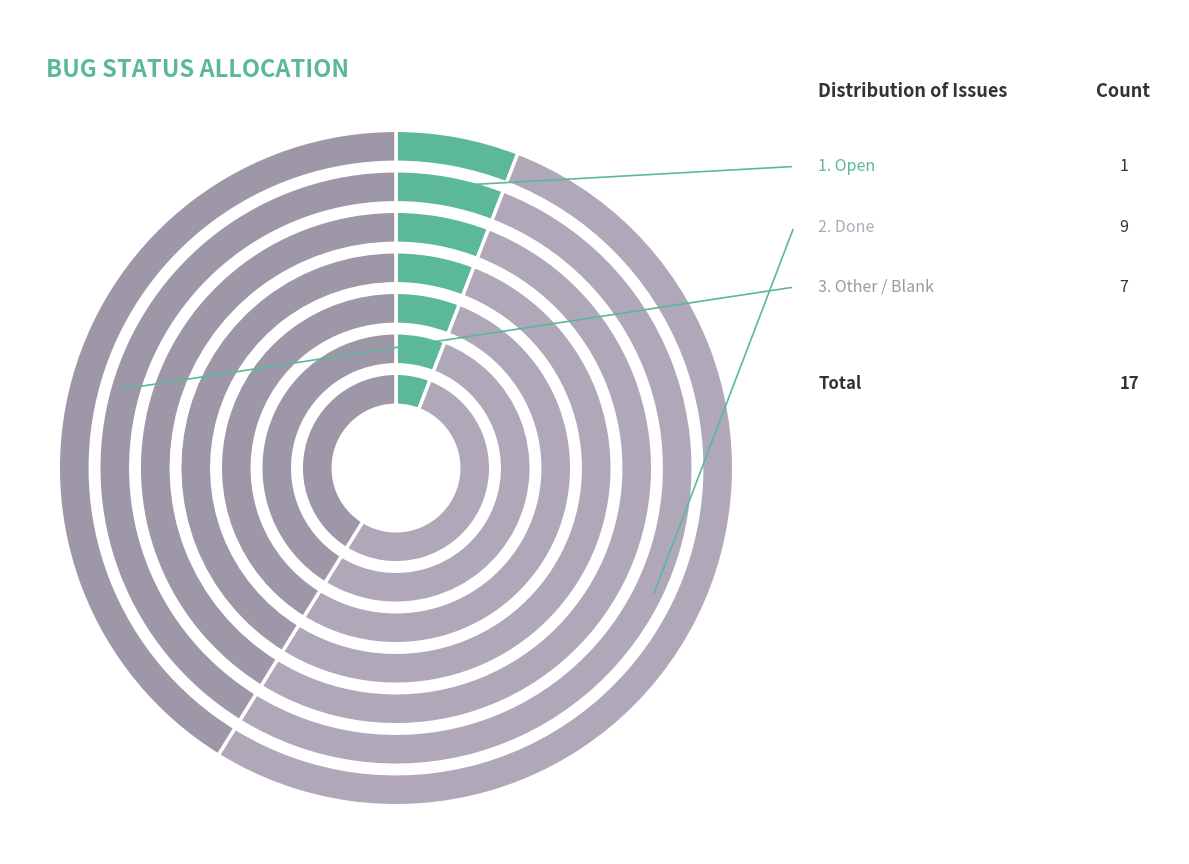

Which category has the smallest portion of the pie?

Open